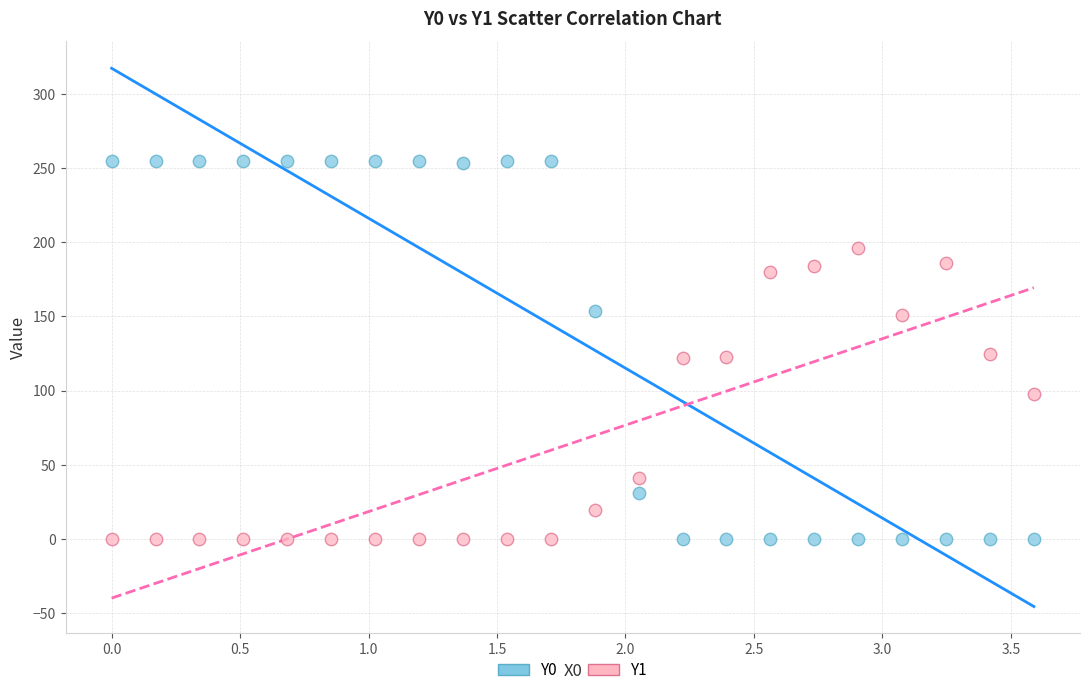

Which series reaches the maximum Y coordinate?

Y0